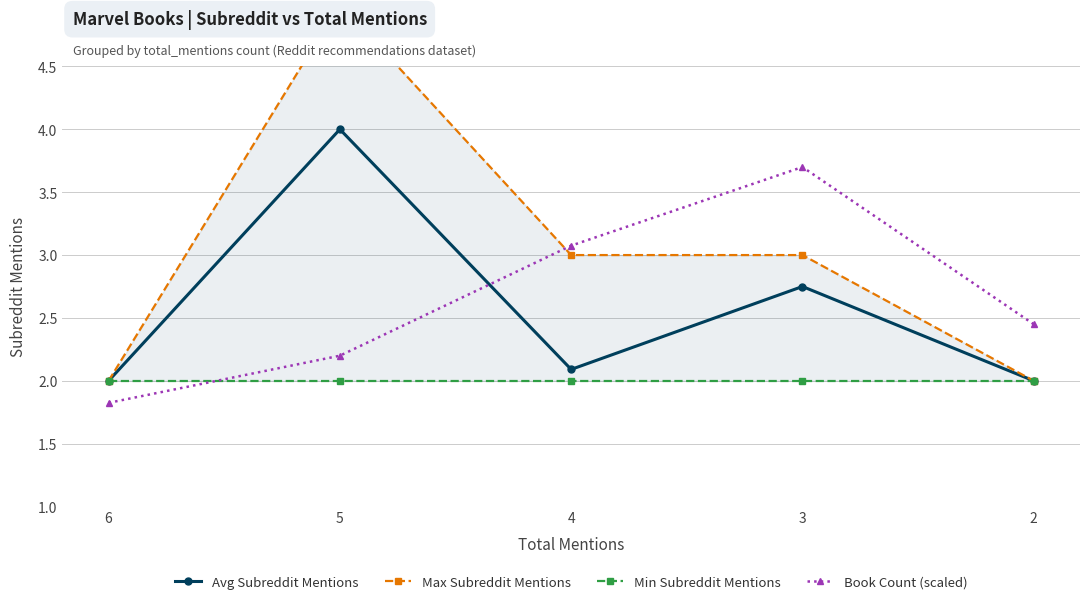

True or false: Book Count (scaled) has a value of 2.5 at 2.

True